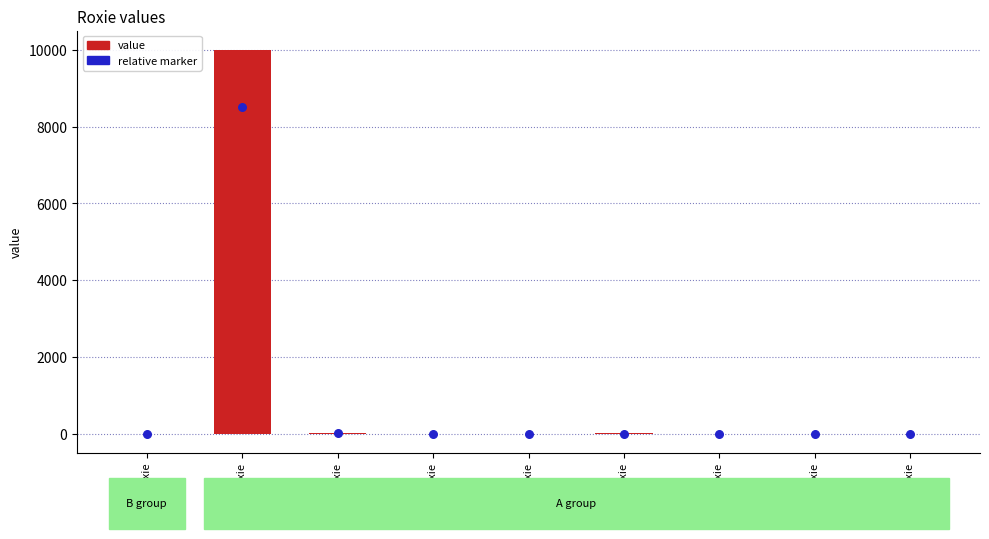

Is the value of value at A15 Roxie greater than the value of relative marker at A5 Roxie?

No